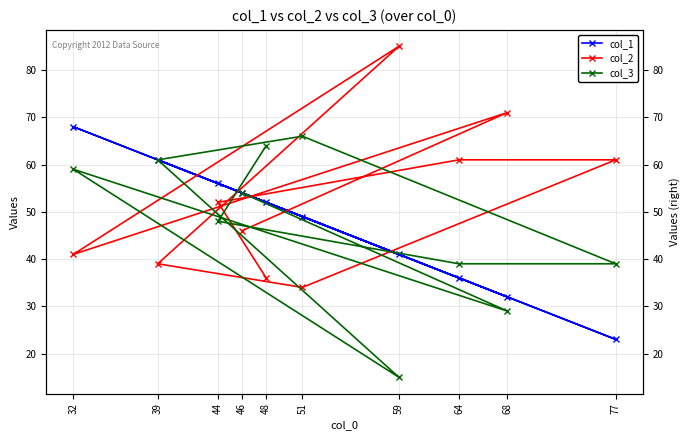

Which category has the lowest value in the col_1 series?

77